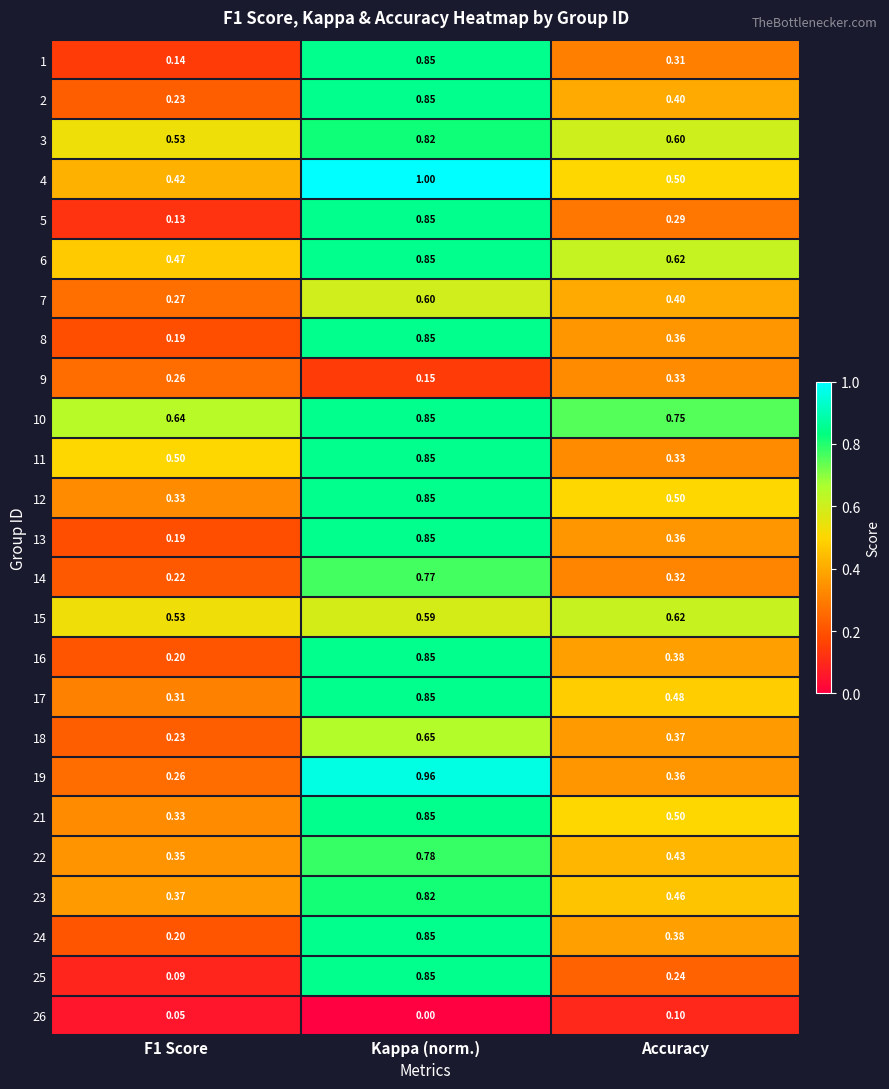

At which category is the sum across all series the highest?

Kappa (norm.)